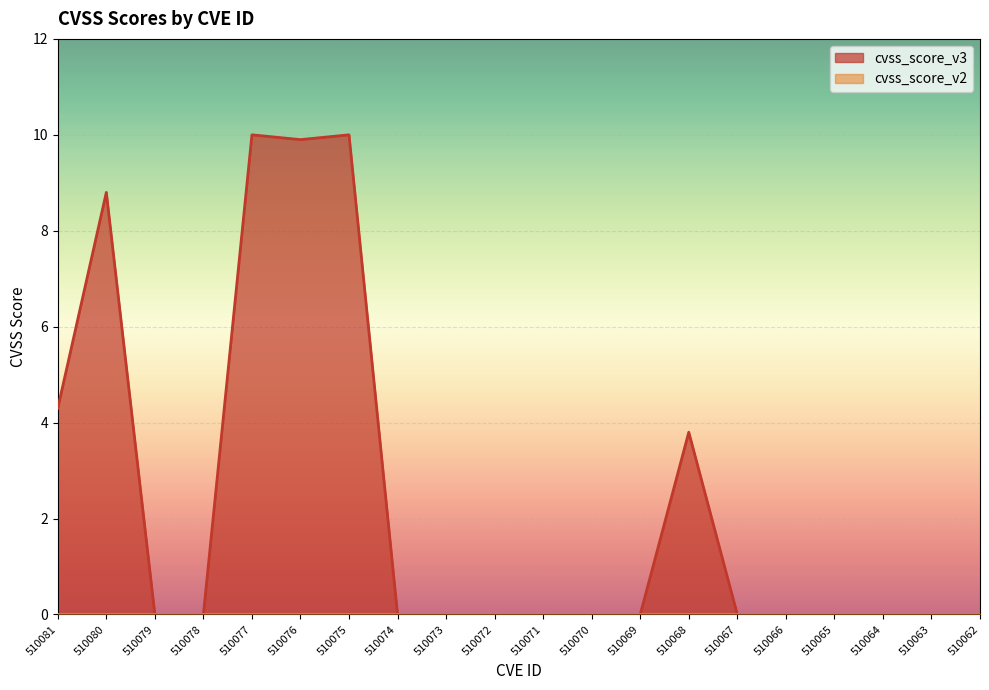

How many values are above zero?

6